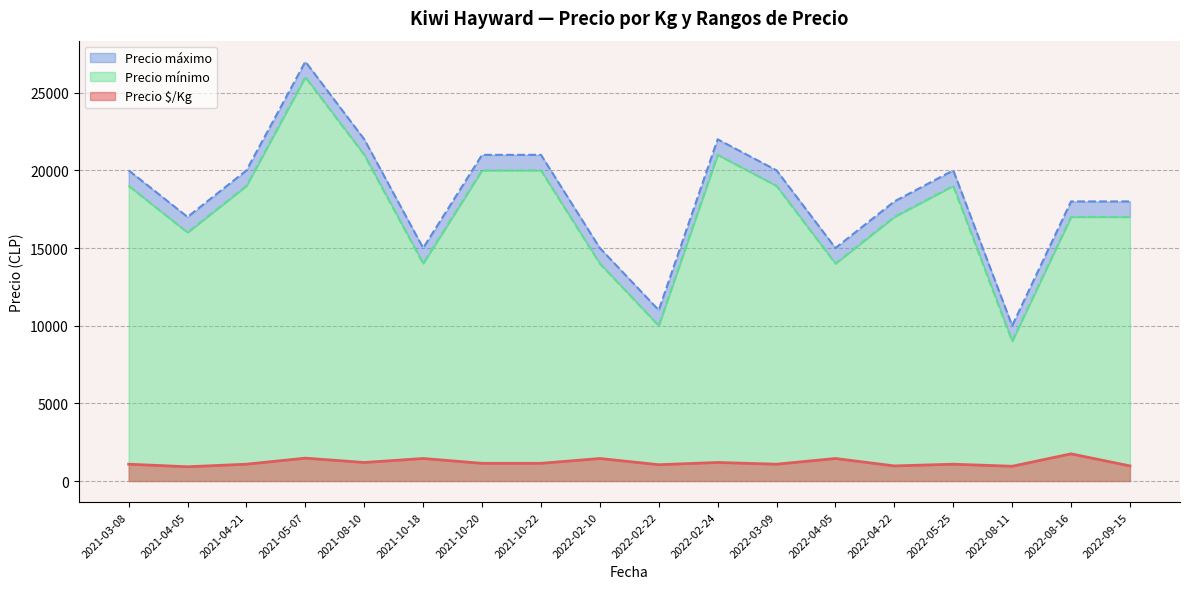

The Precio mínimo series shows 28582 at 2022-09-15. True or false?

False